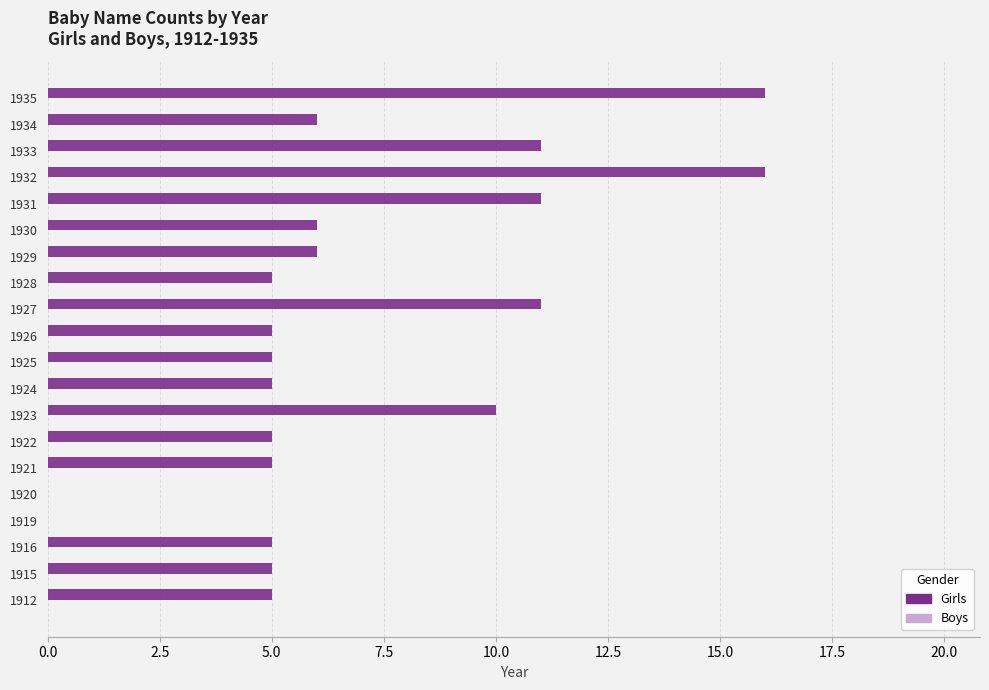

What is the change in value from 1924 to 1933?

+6